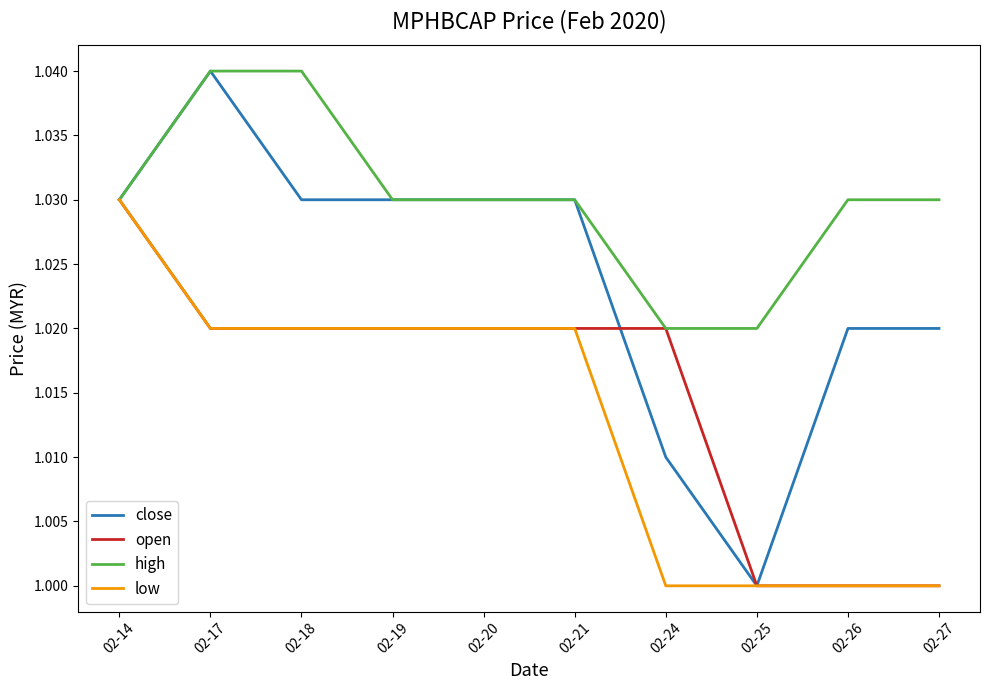

What are all the series names shown in the legend?

close, open, high, low